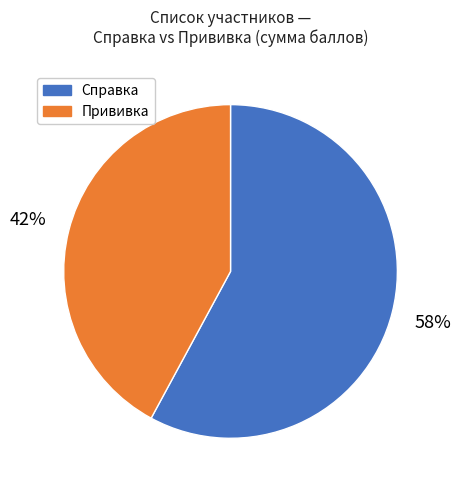

Is it true that Справка is 69% of the pie?

False